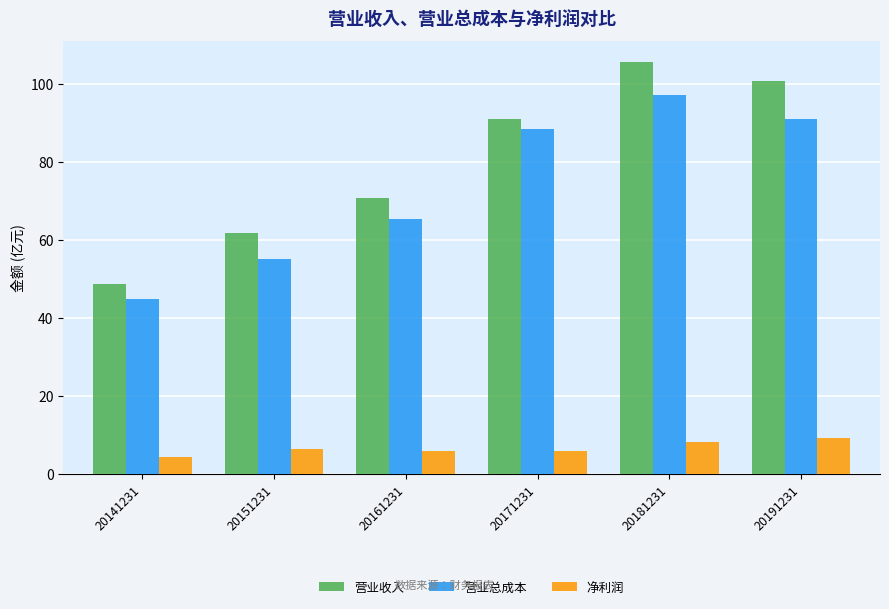

What is the total value across all series at 20171231?

185.6